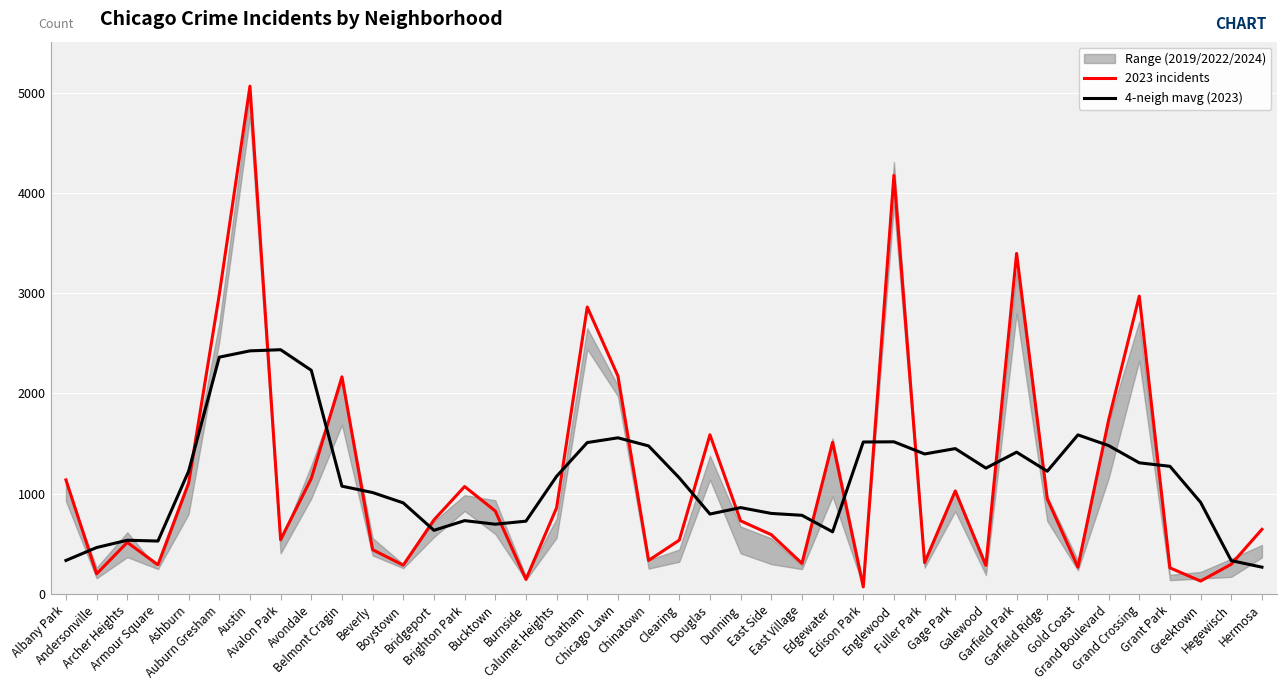

What is the minimum value for 4-neigh mavg (2023)?

267.8